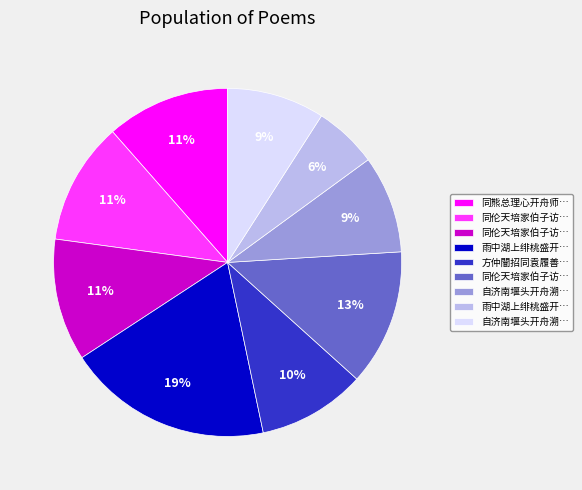

To the nearest percent, what is the difference between the largest and smallest slice percentages?

13%